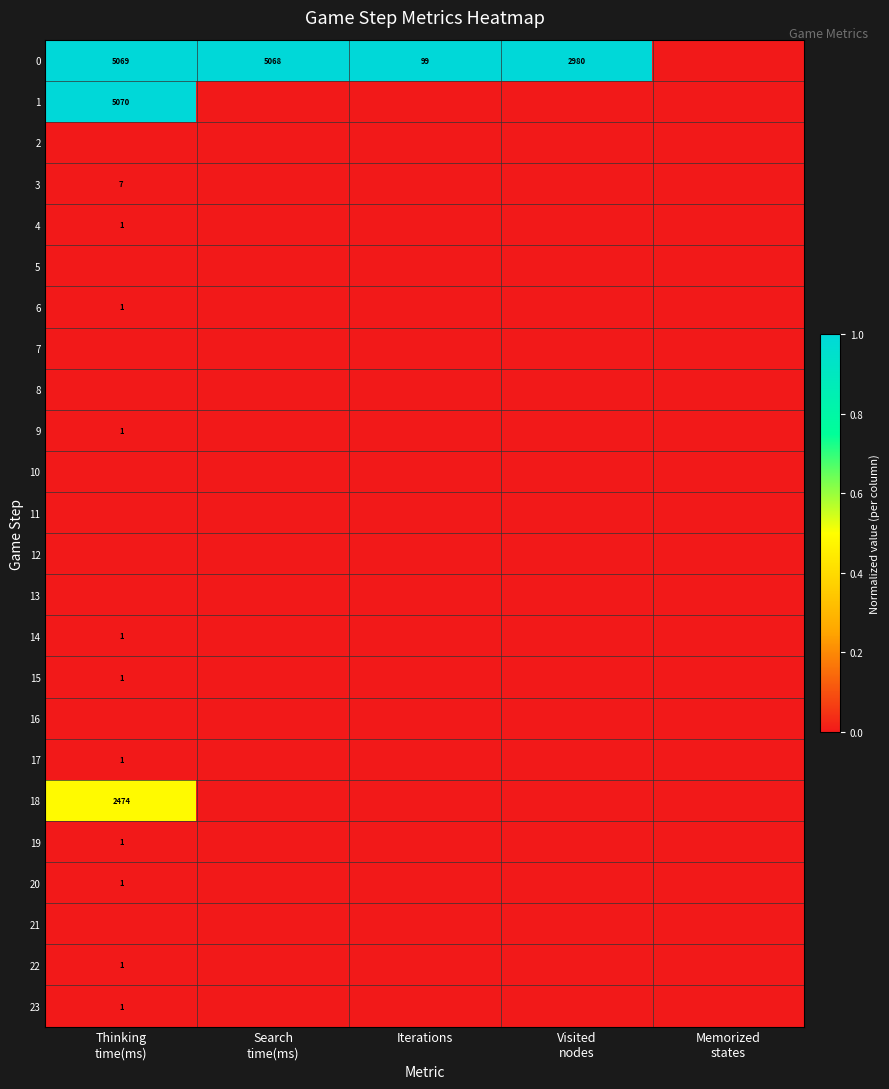

Rank the categories by 16 value from lowest to highest.

Thinking time(ms), Search time(ms), Iterations, Visited nodes, Memorized states